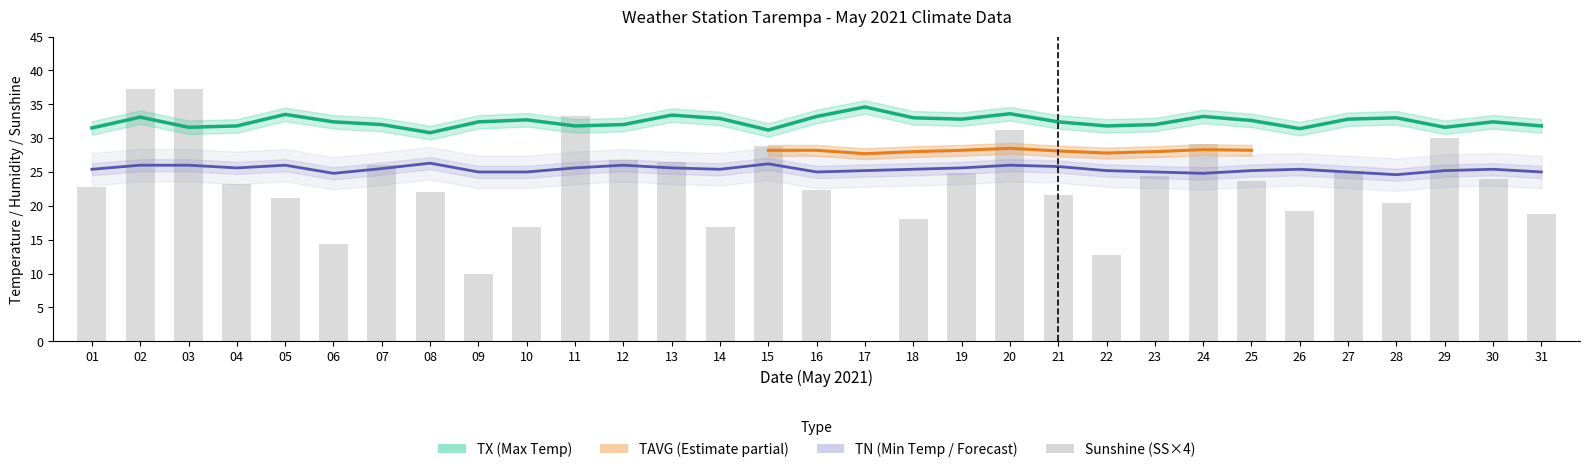

Is the value of TN at 15 greater than the value of SS at 27?

Yes